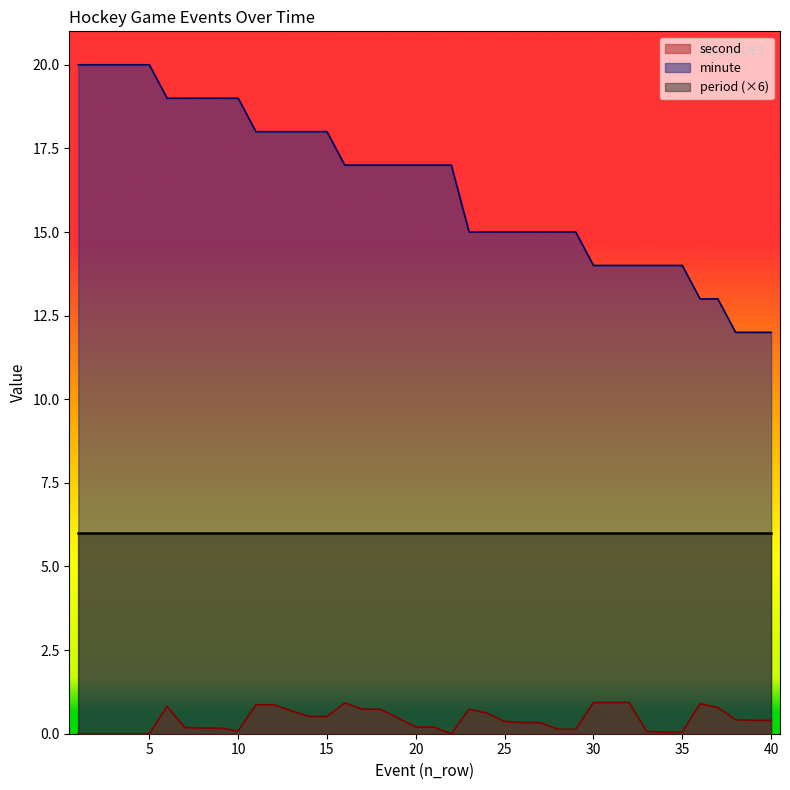

What is the difference between the maximum and minimum values in the second series?

0.9